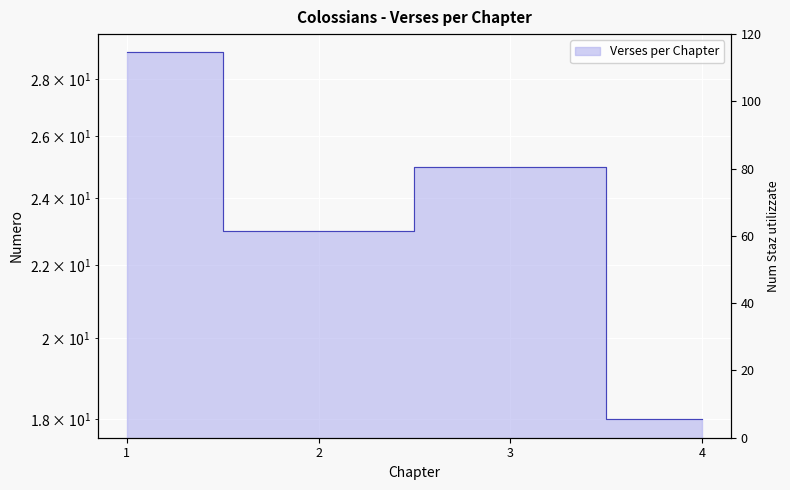

What is the ratio of the value at 1 to the value at 4?

1.6